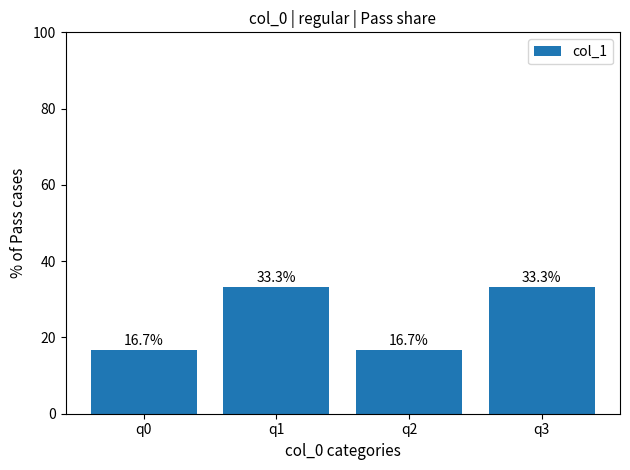

Where does the data first go above 33?

q1